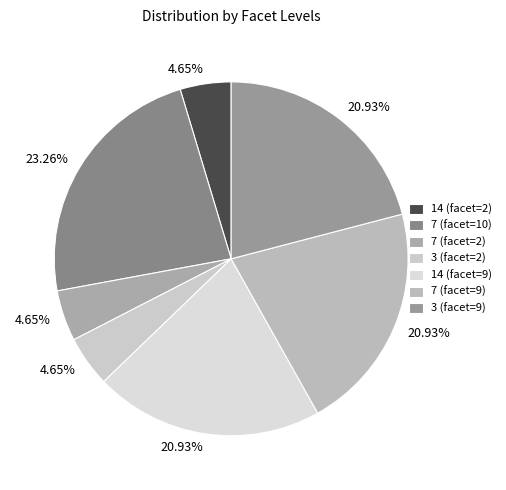

The 7 (facet=10) slice represents 23% of the pie. True or false?

True